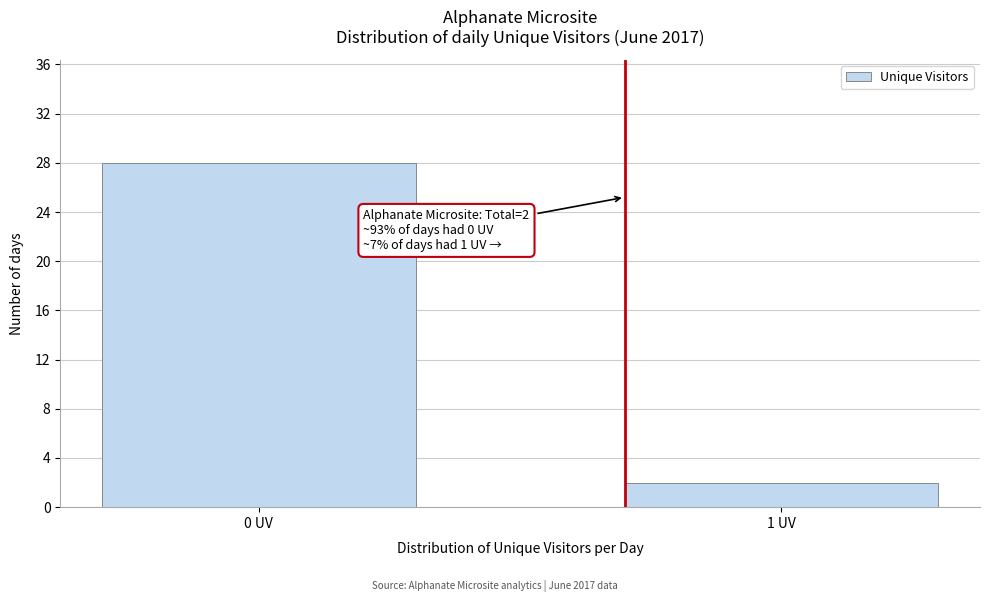

Reading left to right, list all the values displayed in this chart.

0 UV=28	1 UV=2